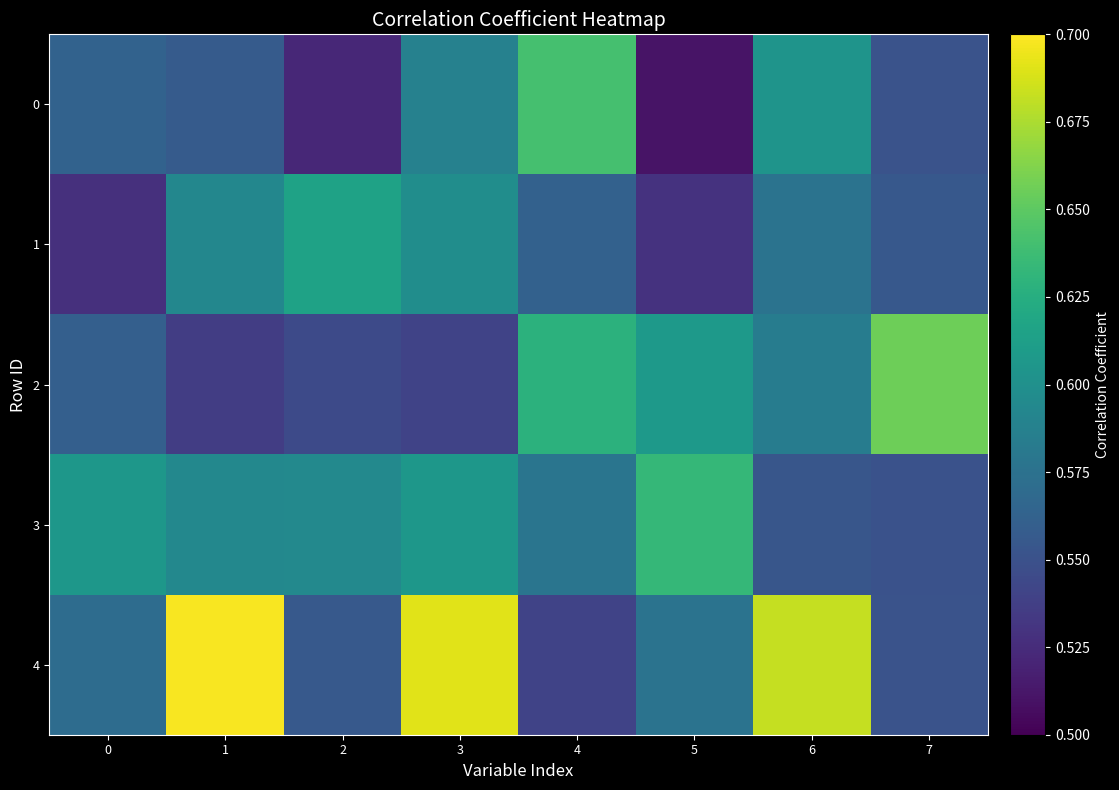

Which series changed the most between 2 and 3?

4